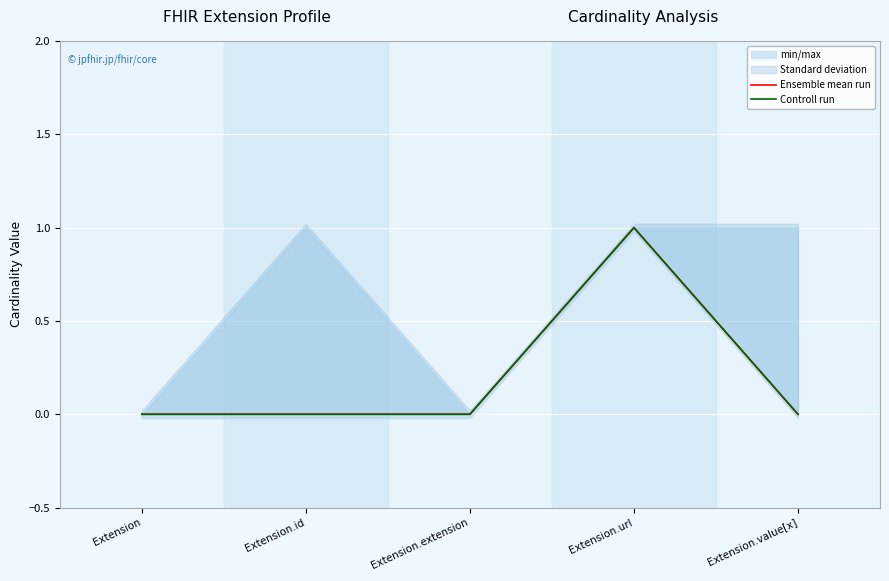

Which series has the largest total across all categories?

Ensemble mean run